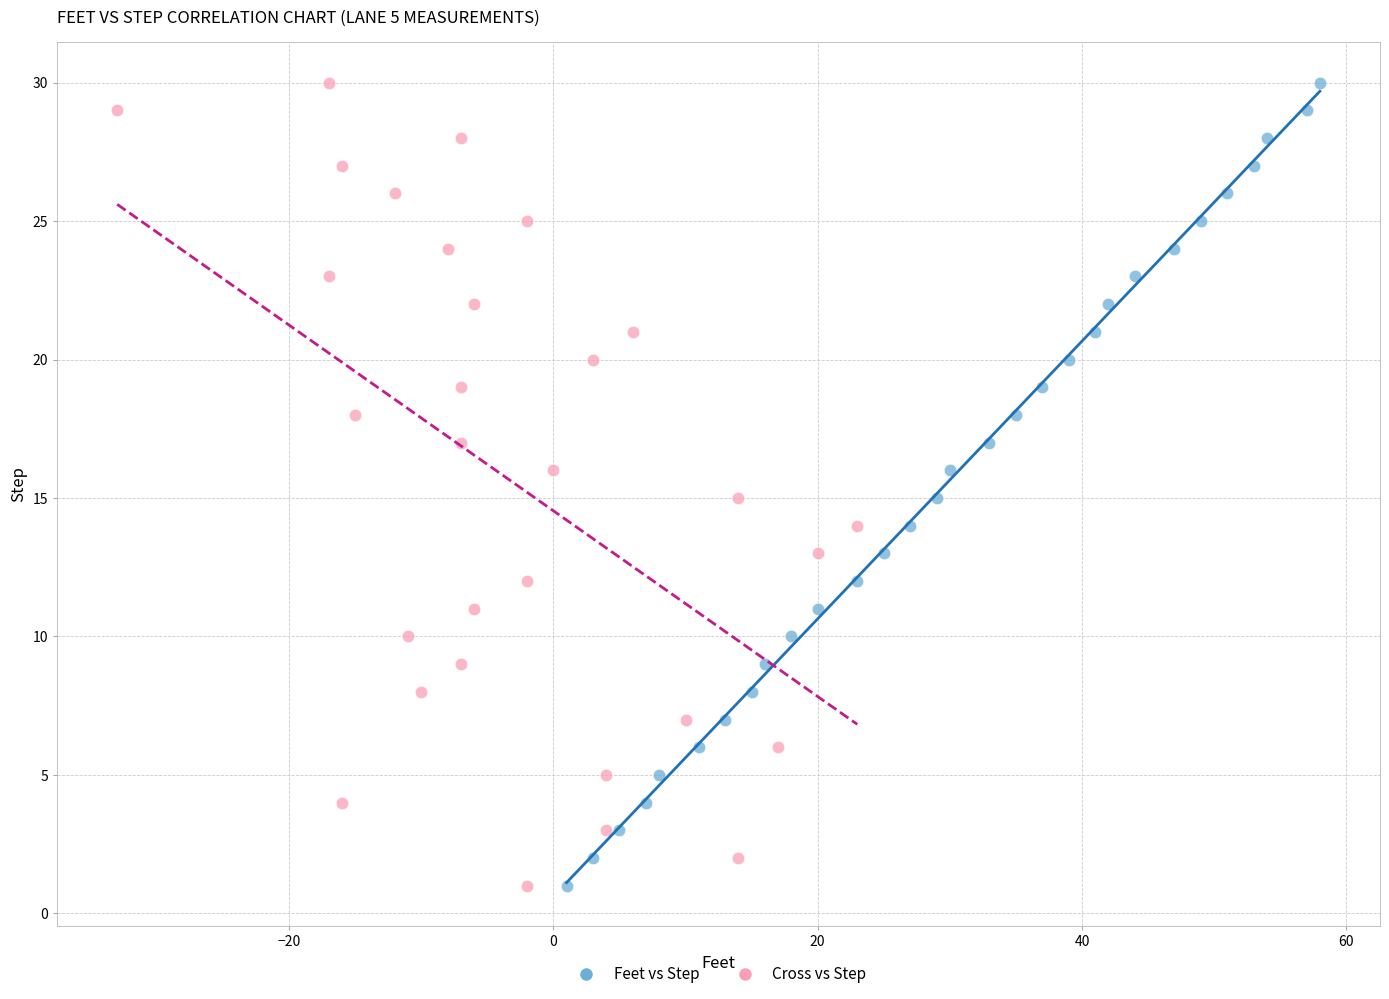

What are all the series names shown in the legend?

Feet vs Step, Cross vs Step